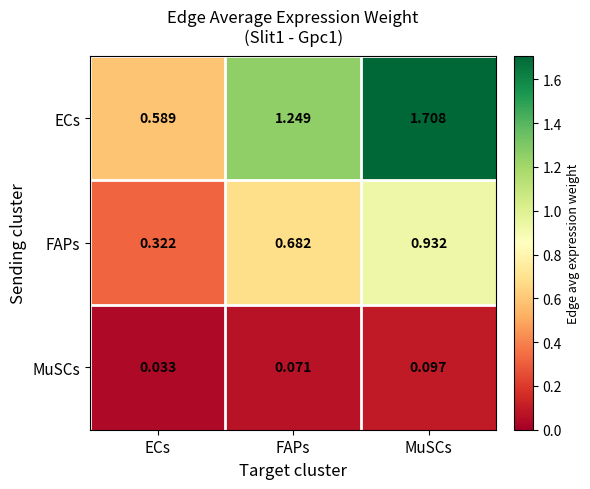

Which series has the largest range (max minus min)?

ECs